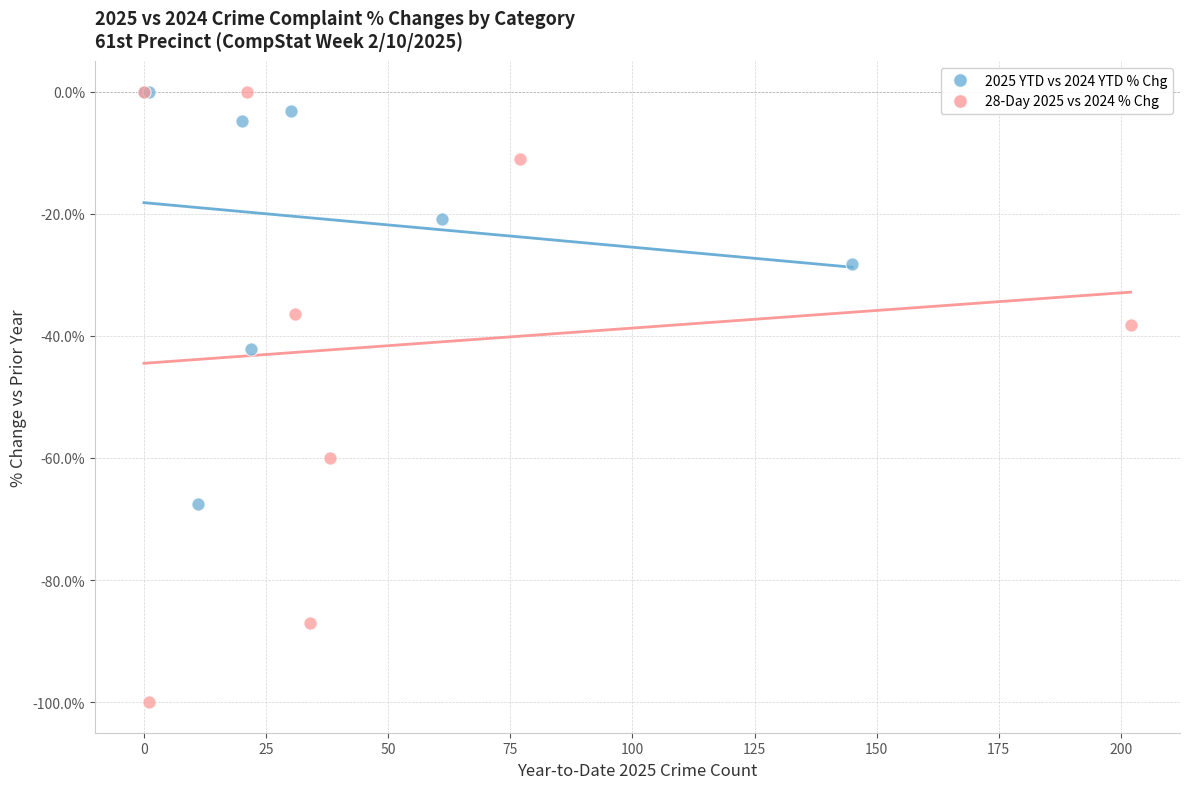

Which series reaches the minimum Y coordinate?

28-Day 2025 vs 2024 % Chg